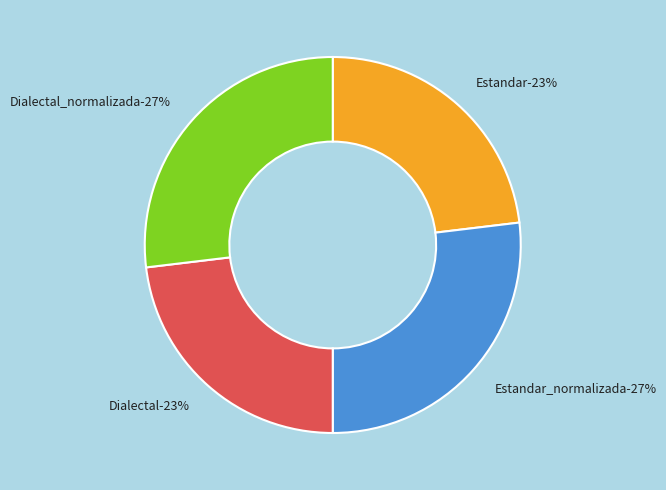

Is there a majority slice in this chart?

No